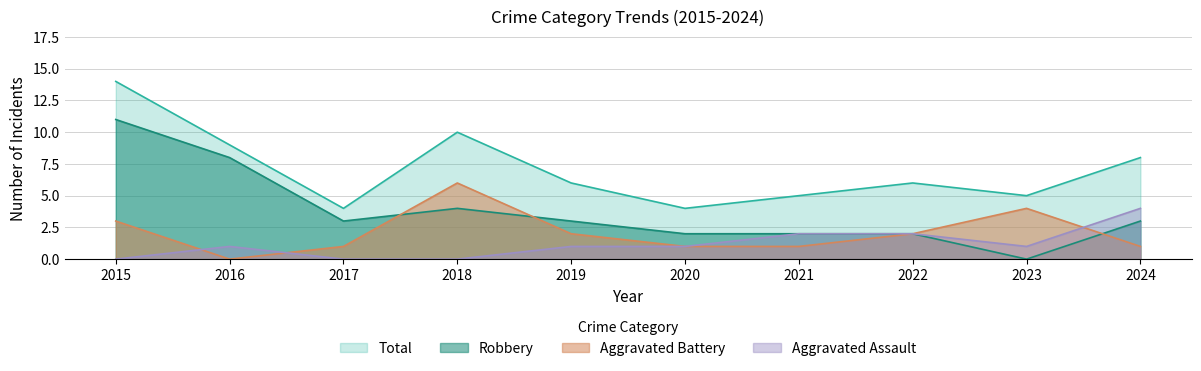

The Aggravated Assault series shows 1 at 2019. True or false?

True